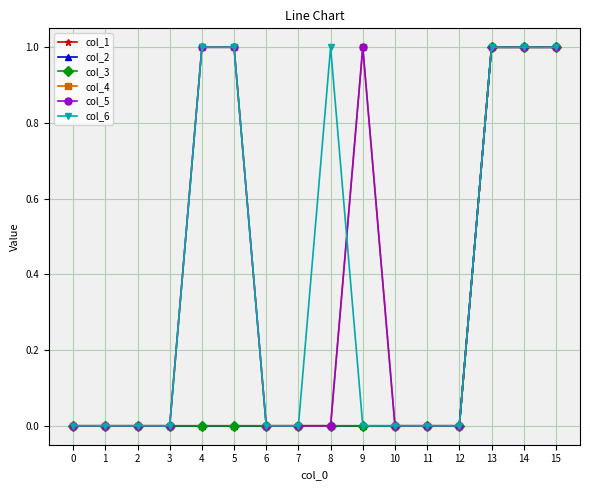

What is the sum of all col_1 values?

3